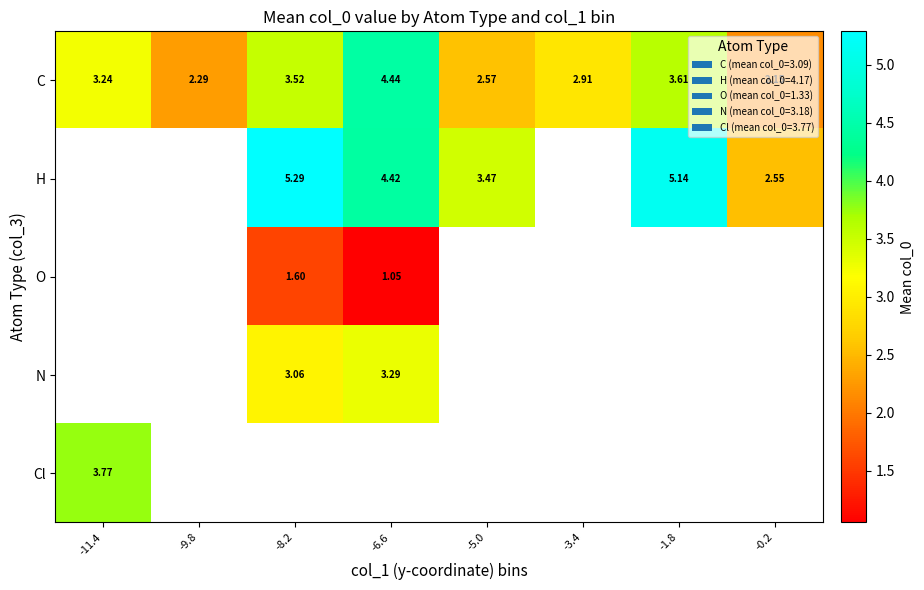

Is the value of C at -6.6 greater than the value of H at -6.6?

Yes